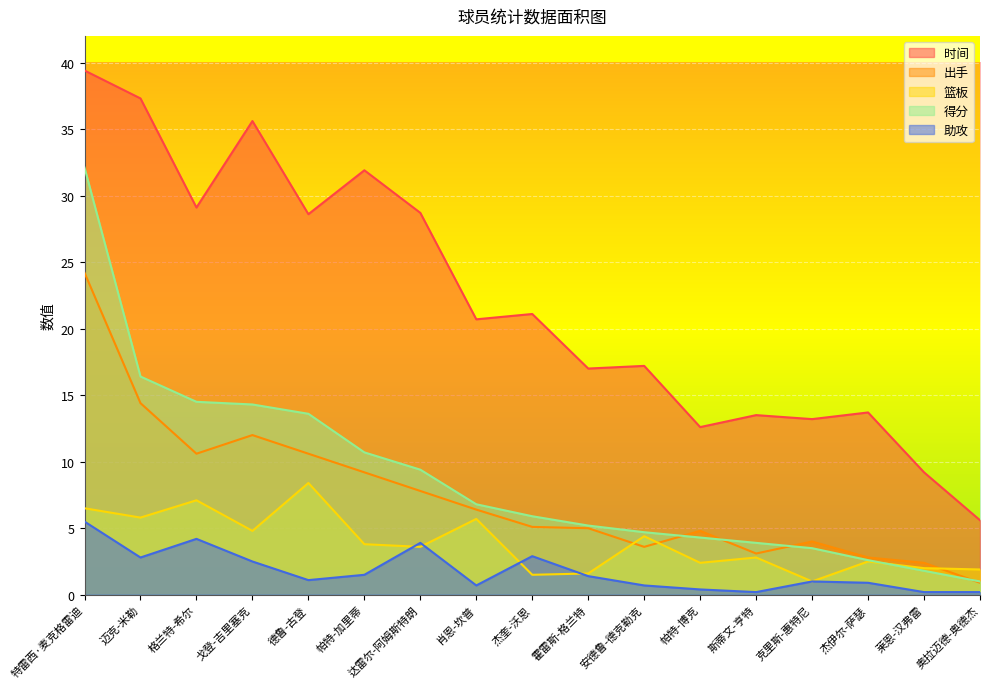

What is the difference between the 时间 values at 杰奎-沃恩 and 德鲁-古登?

7.5